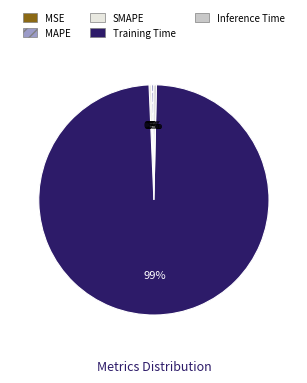

Combined, do MAPE and Training Time account for over 50%?

Yes